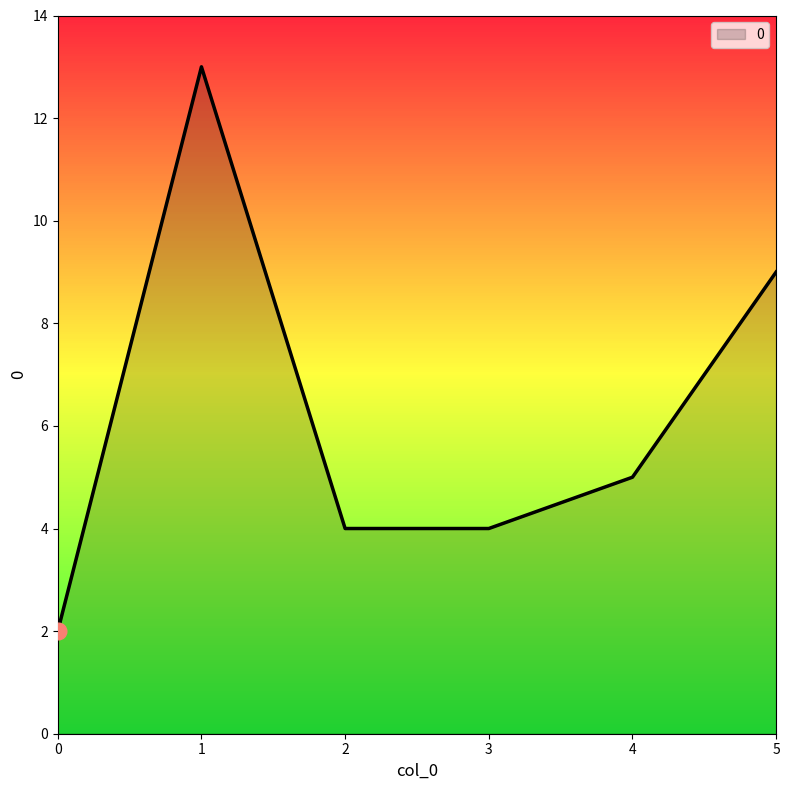

Which label corresponds to the largest value in the chart?

1